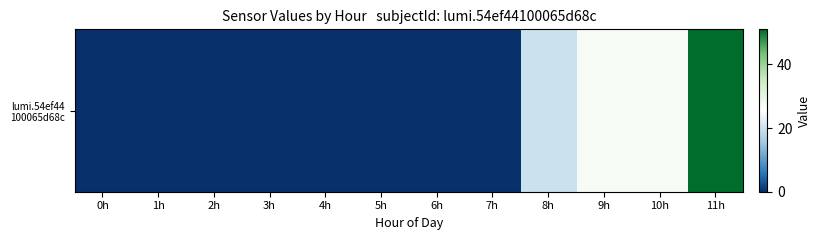

What is the average value?

10